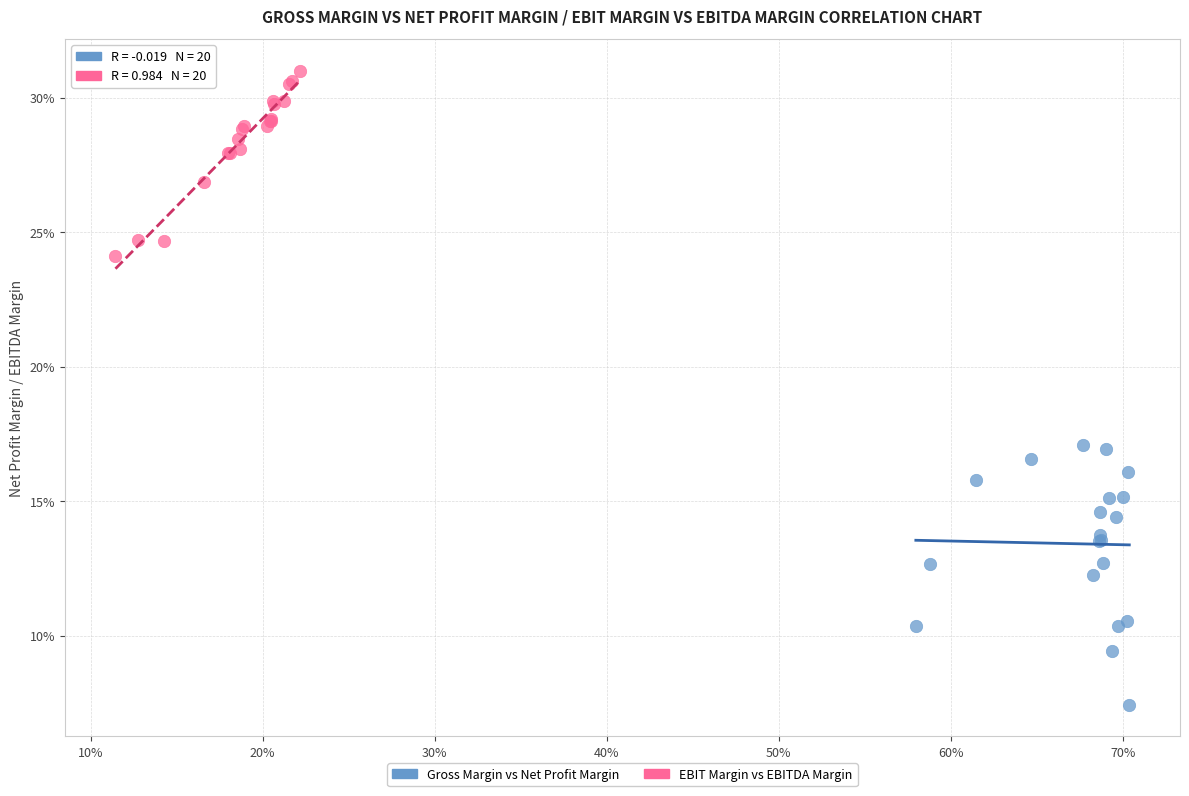

Which series reaches the maximum Y coordinate?

EBIT Margin vs EBITDA Margin